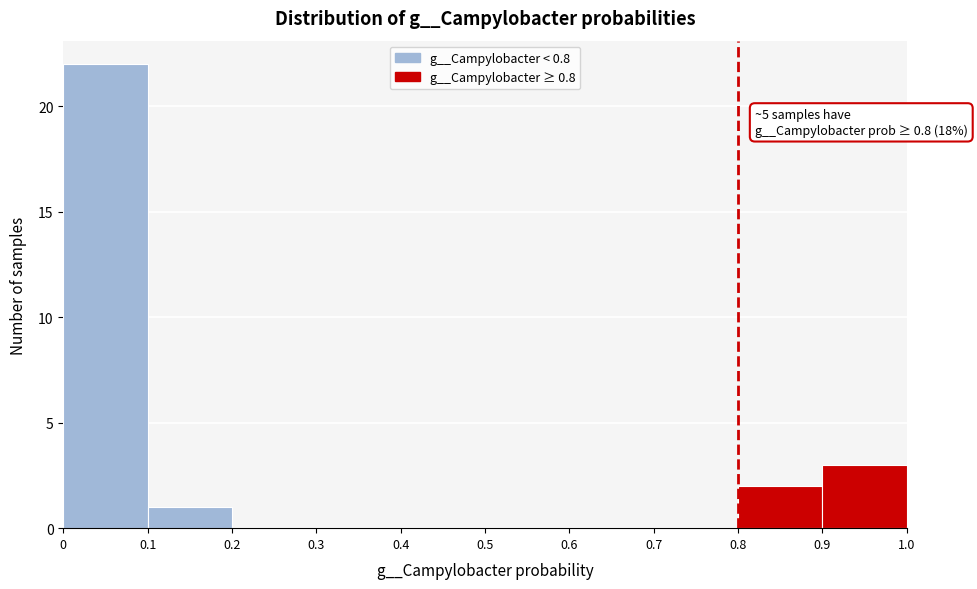

Which range on the x-axis has the tallest bar?

0 to 0.1